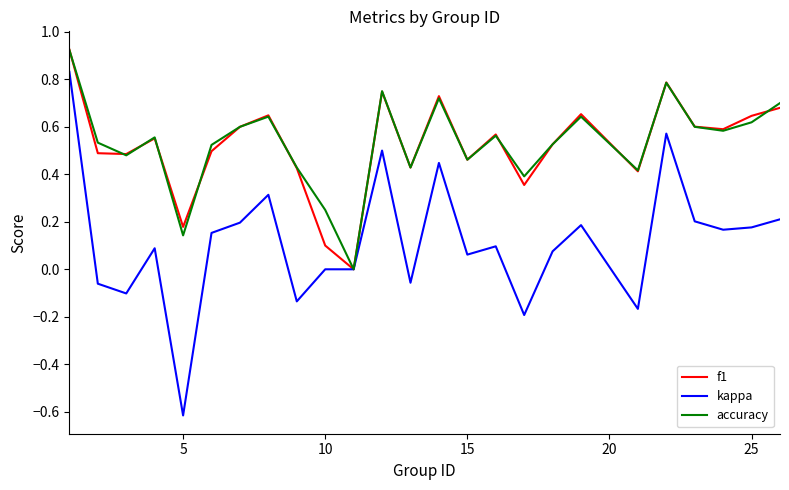

Which series has the widest spread of values?

kappa